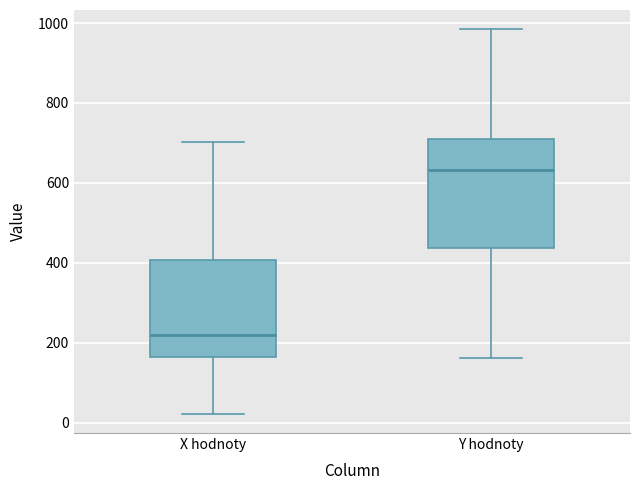

Which box is the tallest, from its lower edge to its upper edge?

Y hodnoty